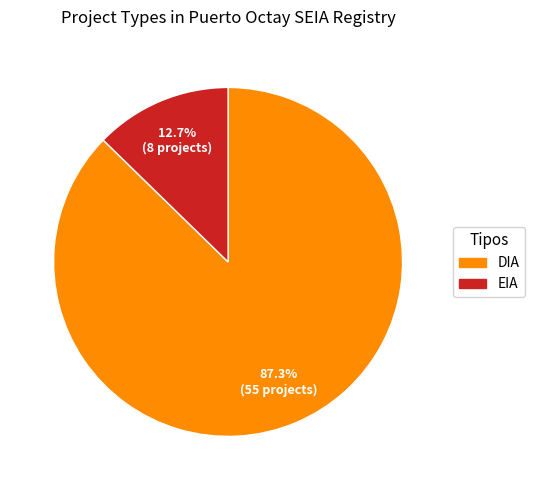

What percentage is the DIA slice, to the nearest percent?

87%